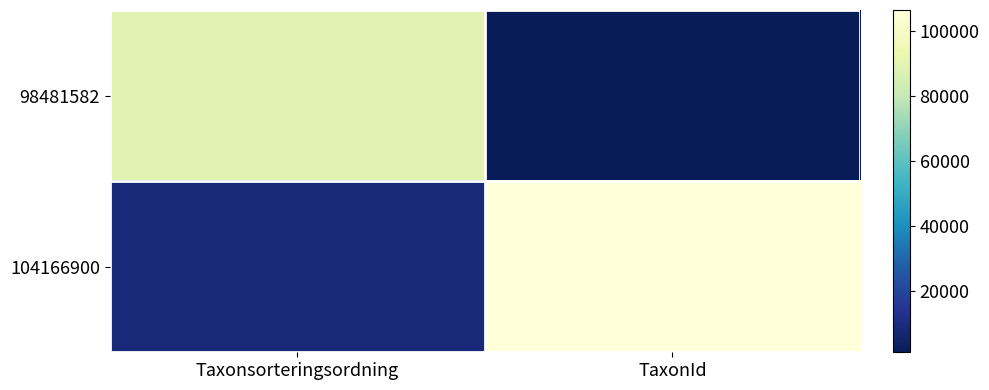

At TaxonId, list the series in order from smallest to largest.

98481582, 104166900